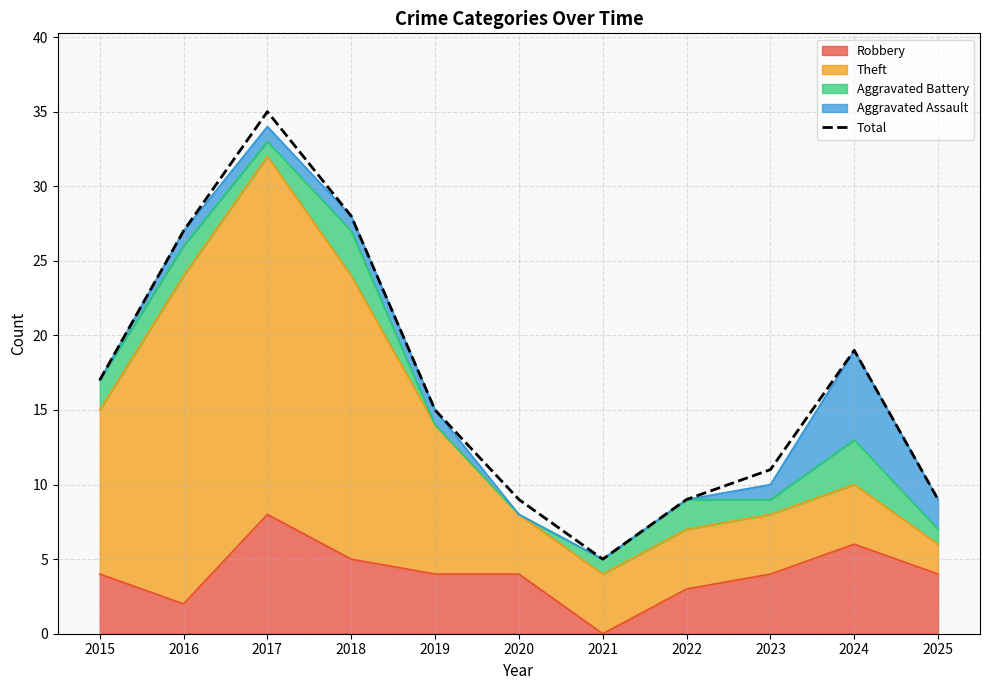

Reading left to right, transcribe all the data shown in this chart.

17	27	35	28	15	9	5	9	11	19	9